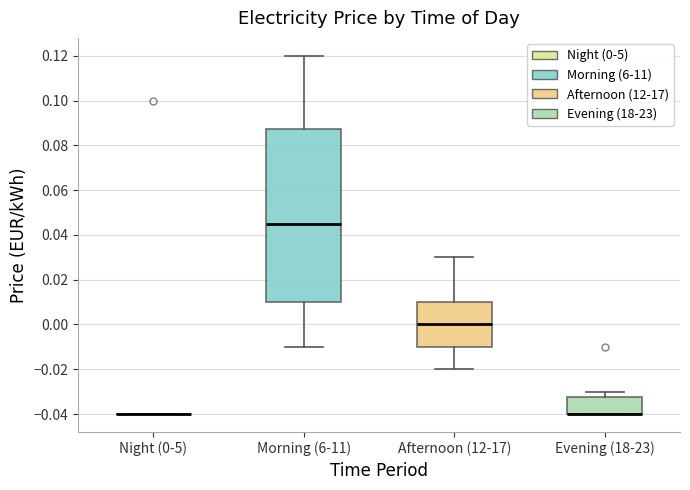

Reading left to right, read every box against the y-axis: the position of its median line, the range the box covers, and the ends of its whiskers. The values are not printed on the chart, so give them approximately, as read against the axis.

Night (0-5): box collapsed to a line at -0.040, whiskers -0.040 to -0.040
Morning (6-11): median 0.046, box 0.010 to 0.088, whiskers -0.010 to 0.120
Afternoon (12-17): median 0.000, box -0.010 to 0.010, whiskers -0.020 to 0.030
Evening (18-23): median -0.040 (drawn on the box's lower edge), box -0.040 to -0.032, whiskers -0.040 to -0.030